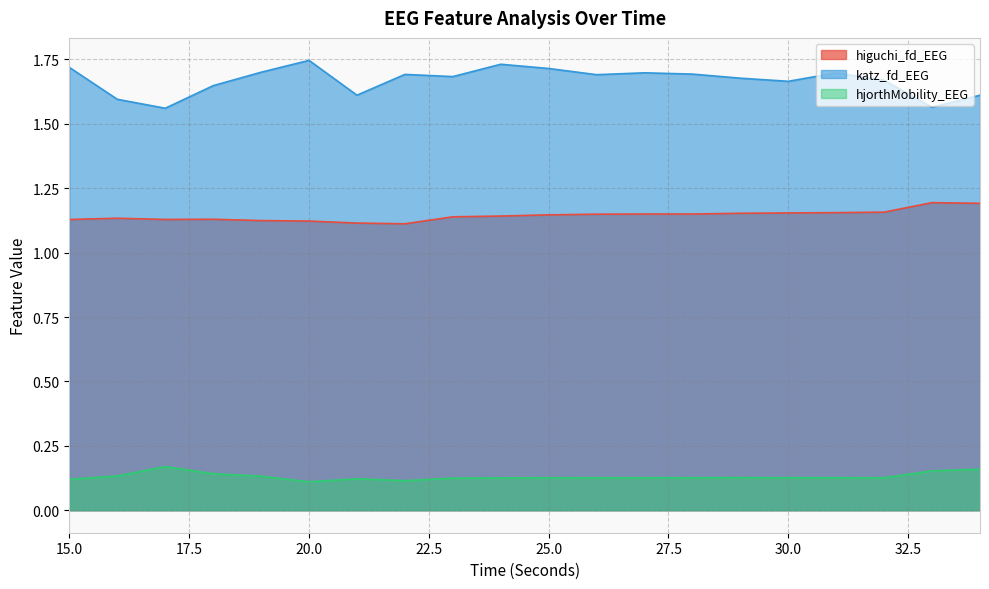

True or false: higuchi_fd_EEG and katz_fd_EEG cross at least once.

False